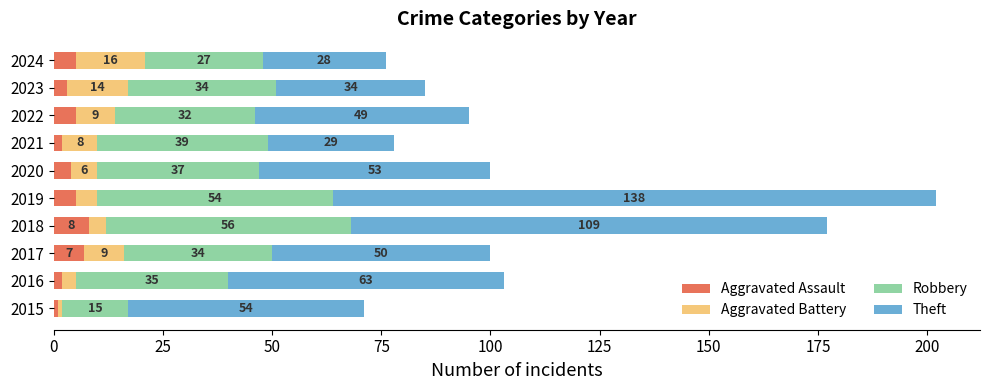

What is the average value of the Aggravated Assault series?

4